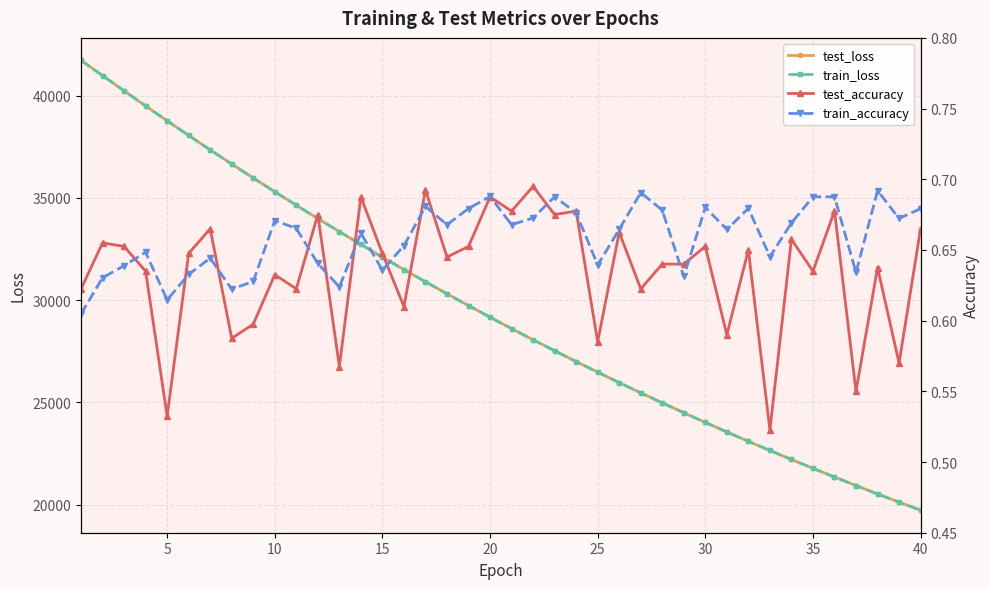

What is the minimum value for test_loss?

19726.3